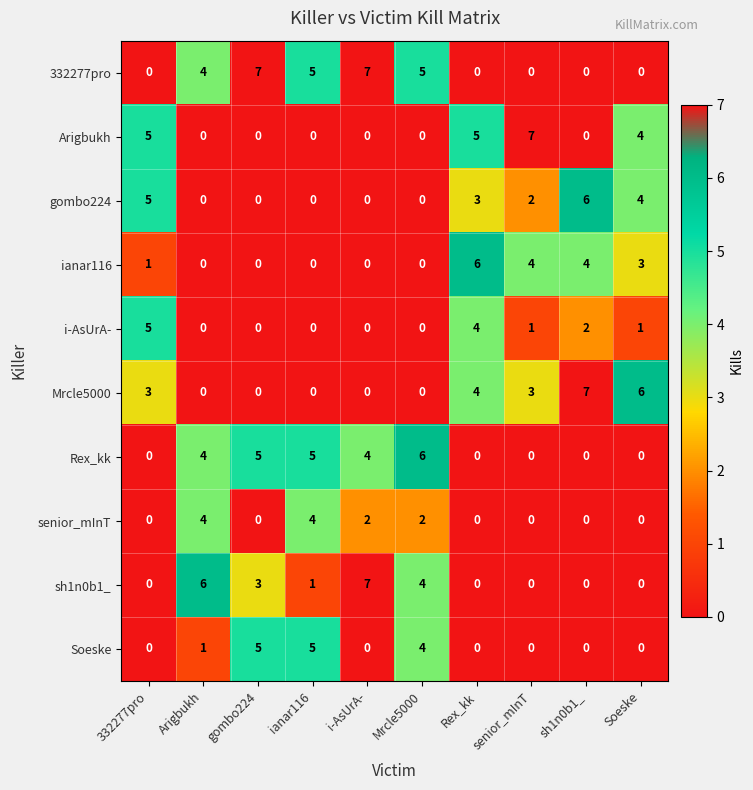

Which series changed the most between Arigbukh and i-AsUrA-?

332277pro